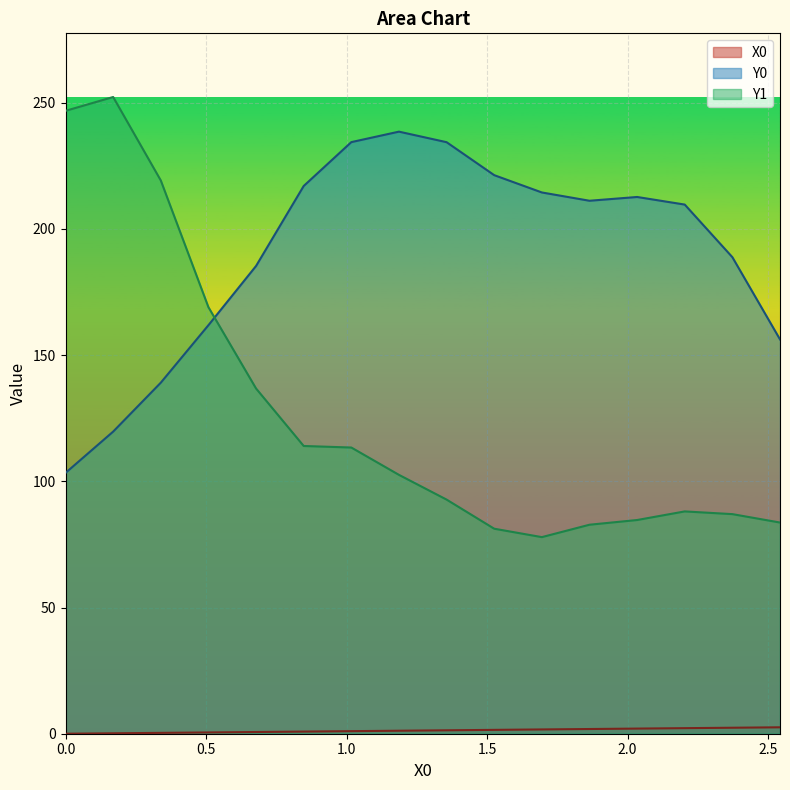

Where does the X0 series first go above 1?

1.01695